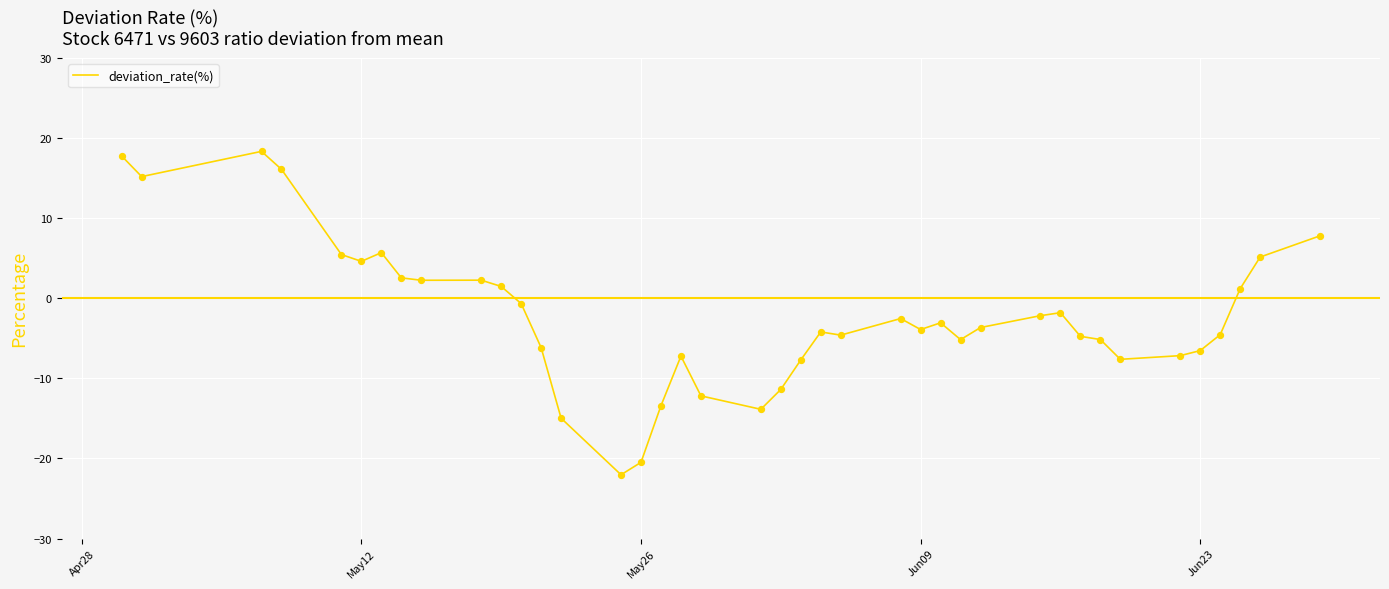

What is the difference between the maximum and minimum values?

40.4